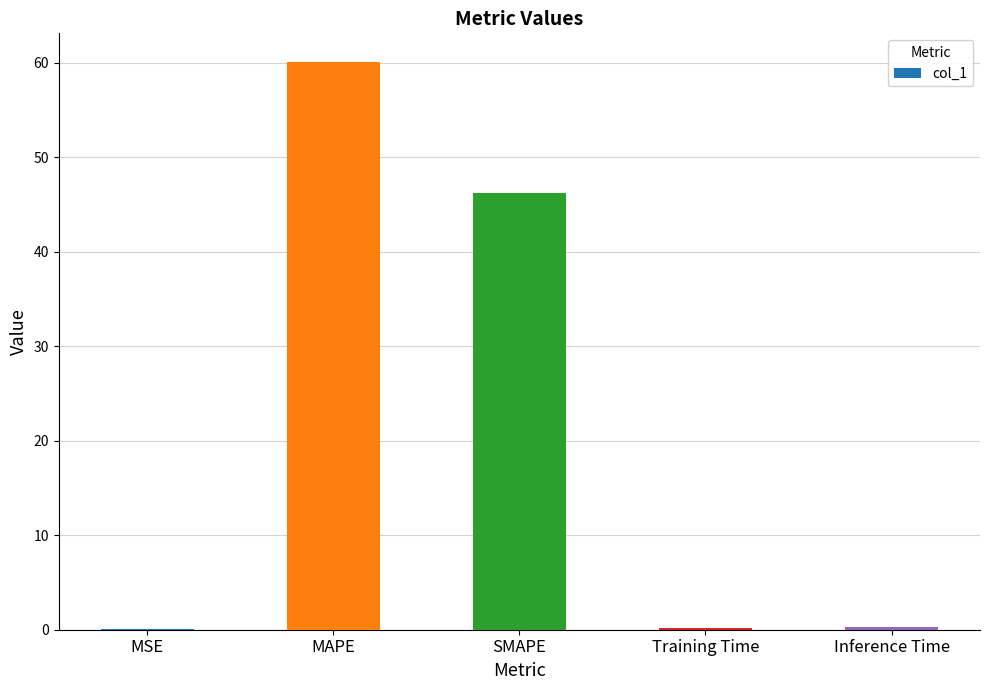

What is the sum of the values at Inference Time and MSE?

0.3